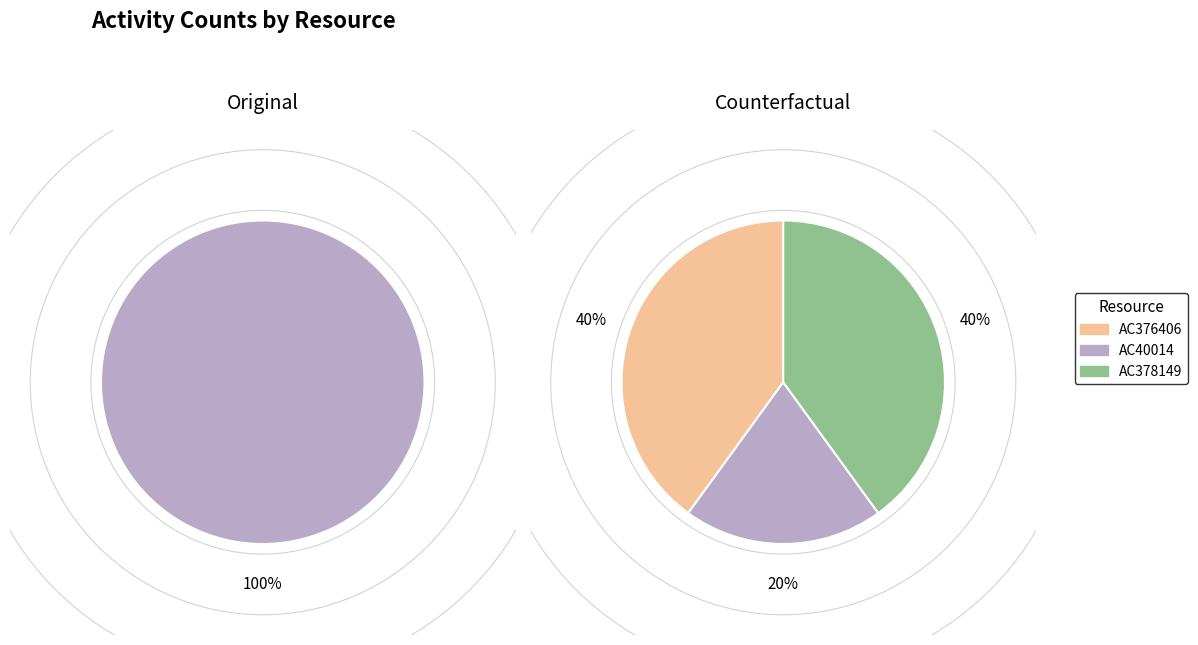

Which has a higher value, AC378149 or AC40014?

AC40014